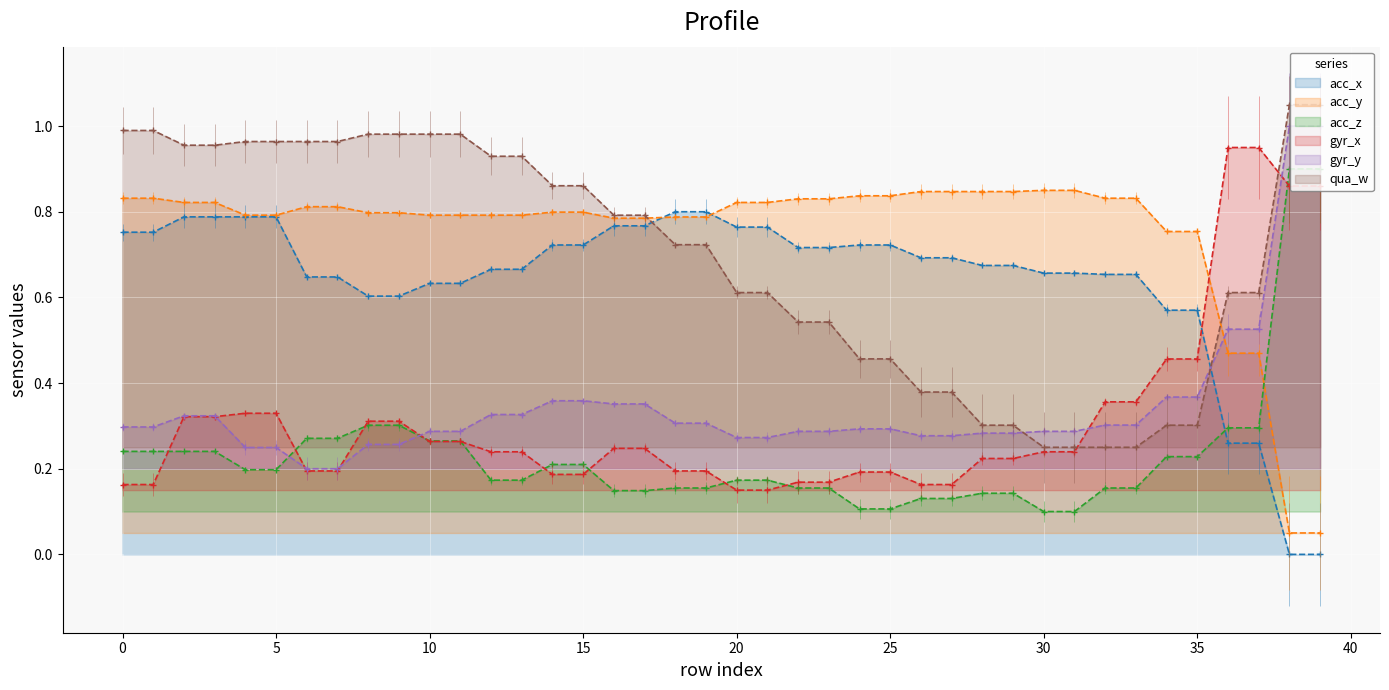

Which series changed the most between 20 and 23?

qua_w_line